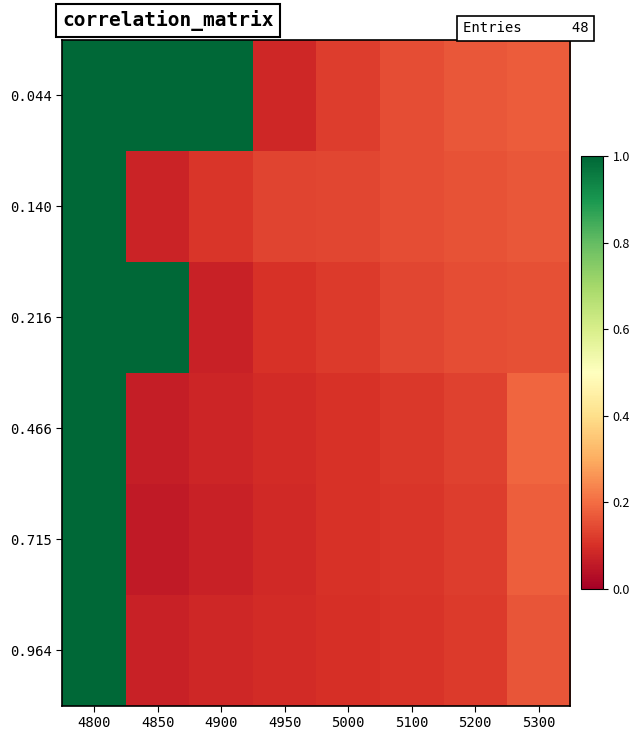

Reading right to left, what are all the values shown in this chart?

0.044: 5300=0.2	5200=0.2	5100=0.2	5000=0.1	4950=0.1	4900=1.0	4850=1.0	4800=1.0
0.140: 5300=0.2	5200=0.2	5100=0.2	5000=0.1	4950=0.1	4900=0.1	4850=0.1	4800=1.0
0.216: 5300=0.2	5200=0.2	5100=0.1	5000=0.1	4950=0.1	4900=0.1	4850=1.0	4800=1.0
0.466: 5300=0.2	5200=0.1	5100=0.1	5000=0.1	4950=0.1	4900=0.1	4850=0.1	4800=1.0
0.715: 5300=0.2	5200=0.1	5100=0.1	5000=0.1	4950=0.1	4900=0.1	4850=0.1	4800=1.0
0.964: 5300=0.2	5200=0.1	5100=0.1	5000=0.1	4950=0.1	4900=0.1	4850=0.1	4800=1.0